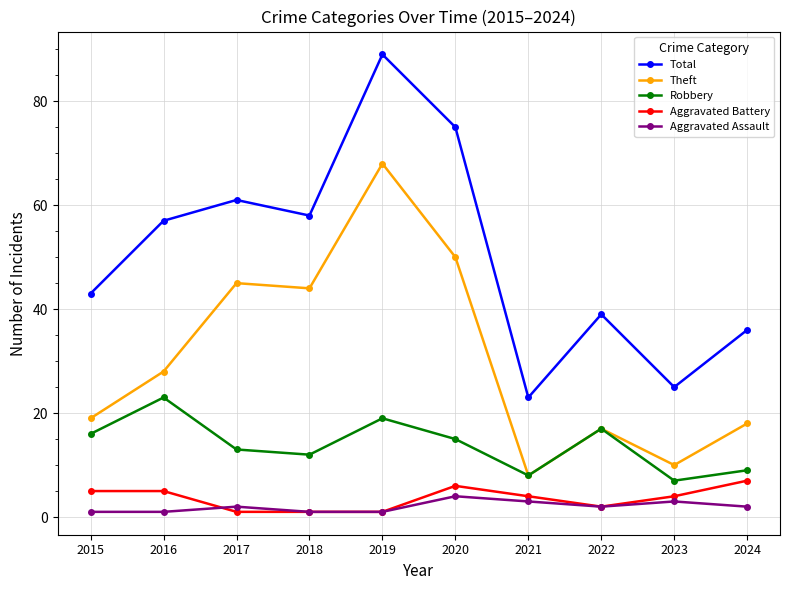

Rank the series at 2023 from highest to lowest value.

Total, Theft, Robbery, Aggravated Battery, Aggravated Assault